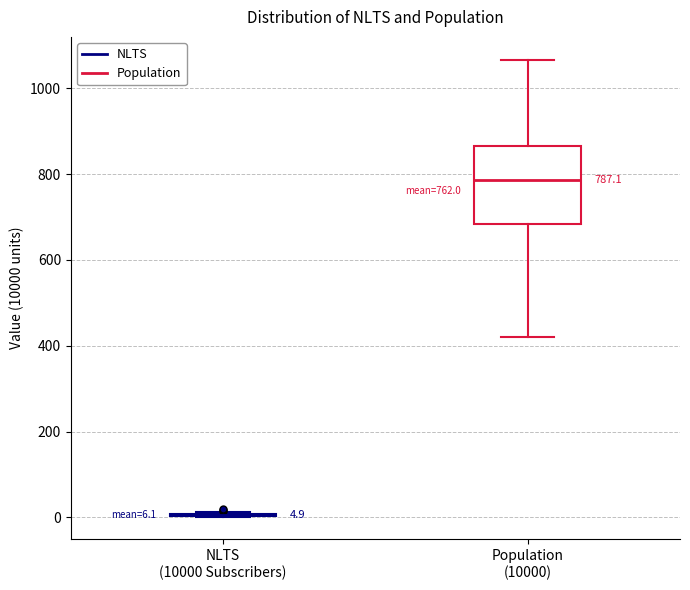

Which box is the tallest, from its lower edge to its upper edge?

Population (10000)